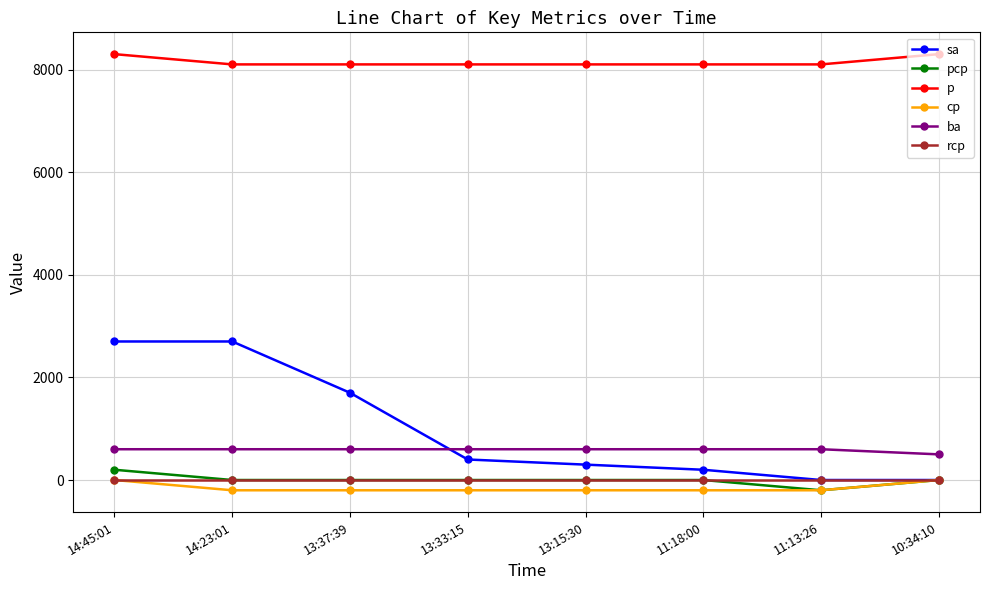

True or false: ba and cp intersect in this chart.

False